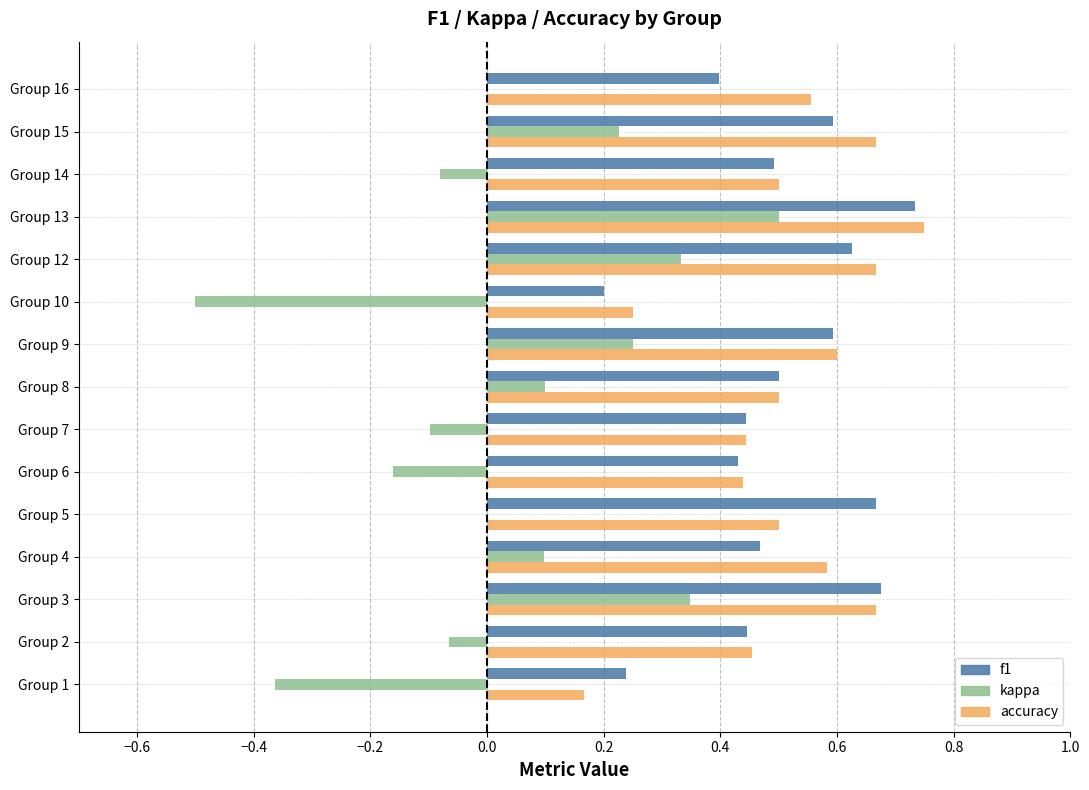

What is the sum of all accuracy values?

7.7